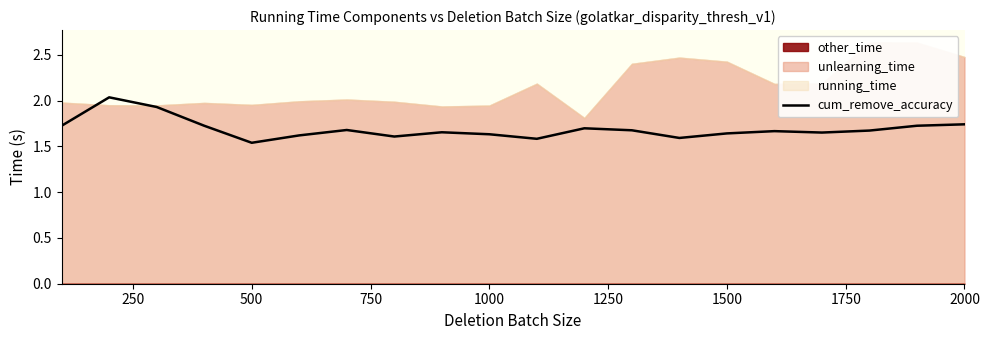

How many points are lower than both their immediate neighbors (excluding endpoints)?

5